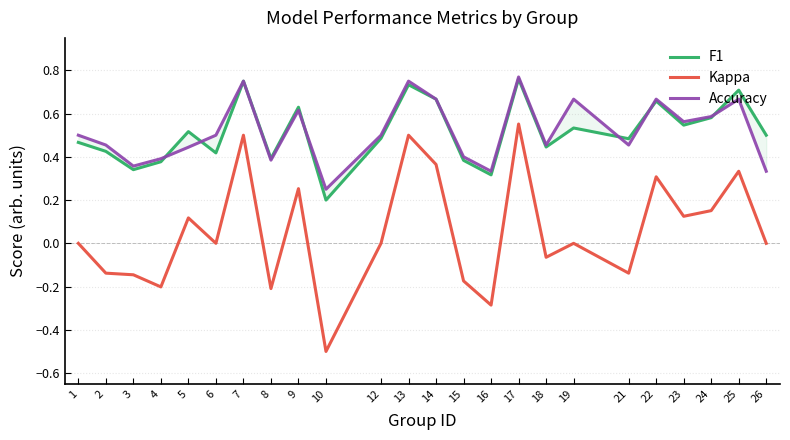

True or false: Accuracy and Kappa cross at least once.

False